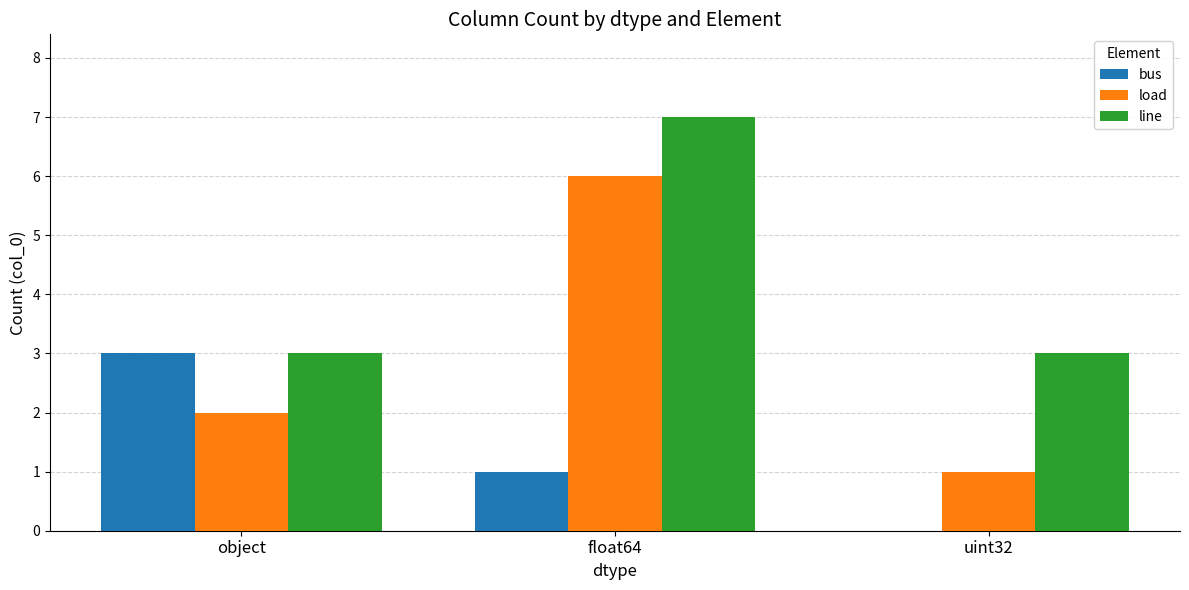

What is the sum of the line values at uint32 and float64?

10